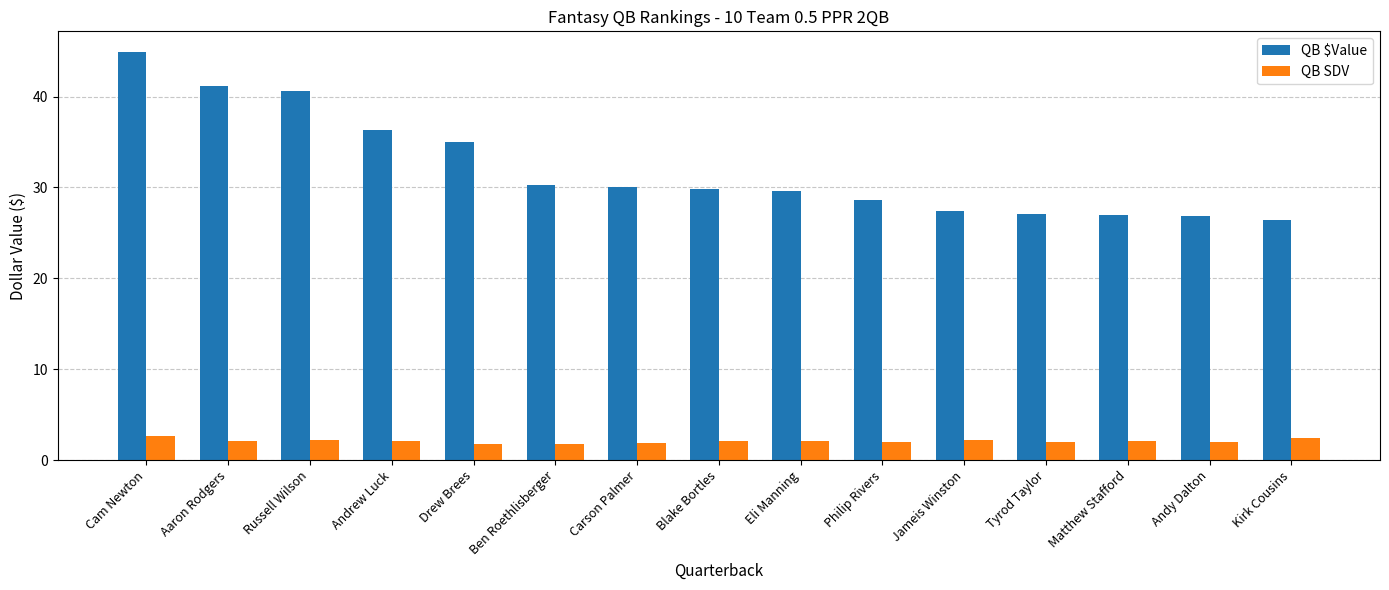

Which series has the largest total across all categories?

QB $Value